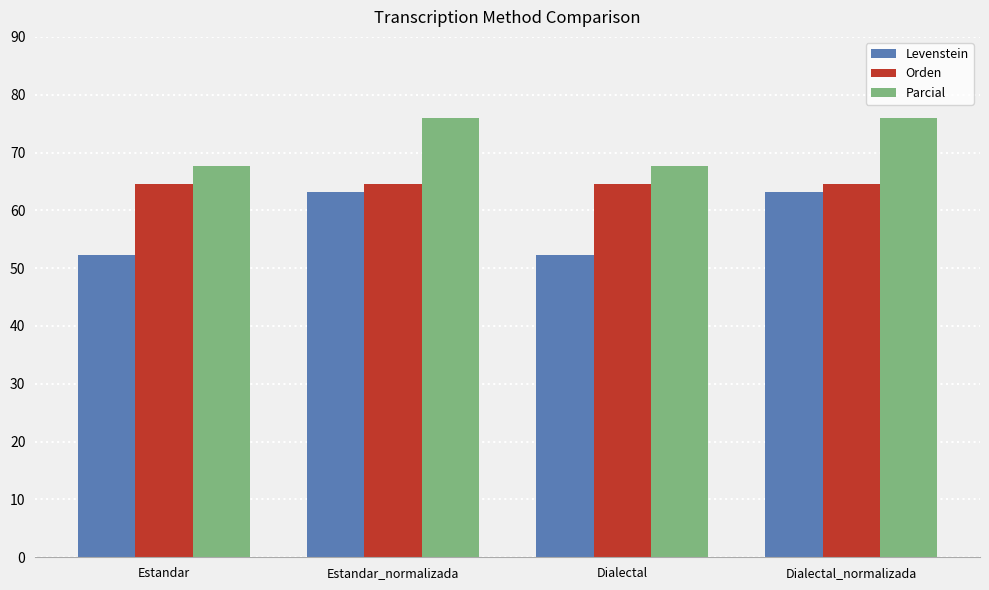

Read the Orden value at Dialectal.

64.6